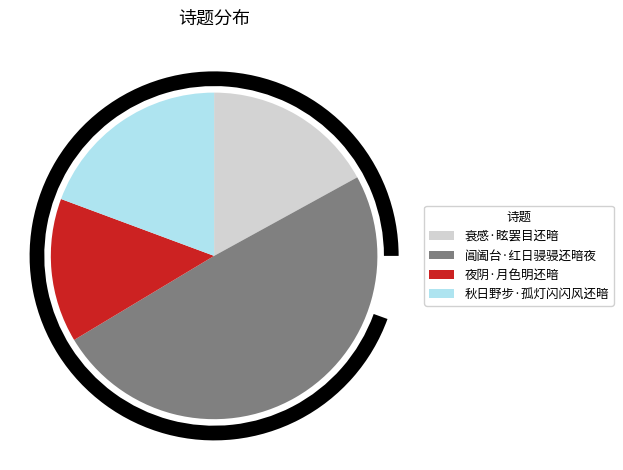

Approximately how many times larger is the value at 衰感·眩罢目还暗 compared to 秋日野步·孤灯闪闪风还暗?

0.9